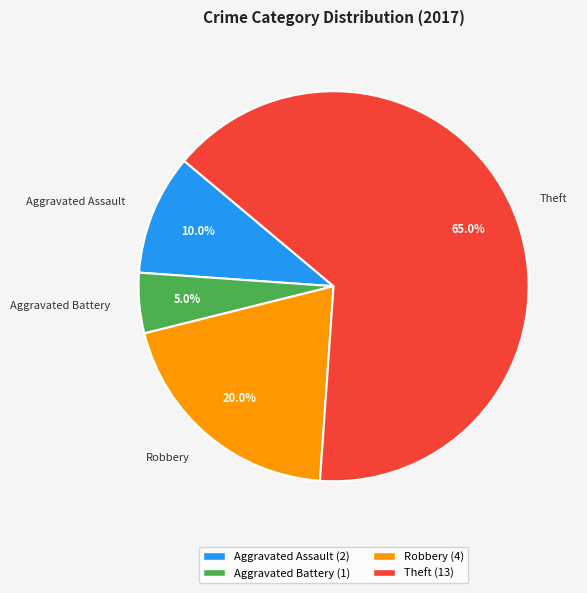

Which slice represents more than half of the pie?

Theft